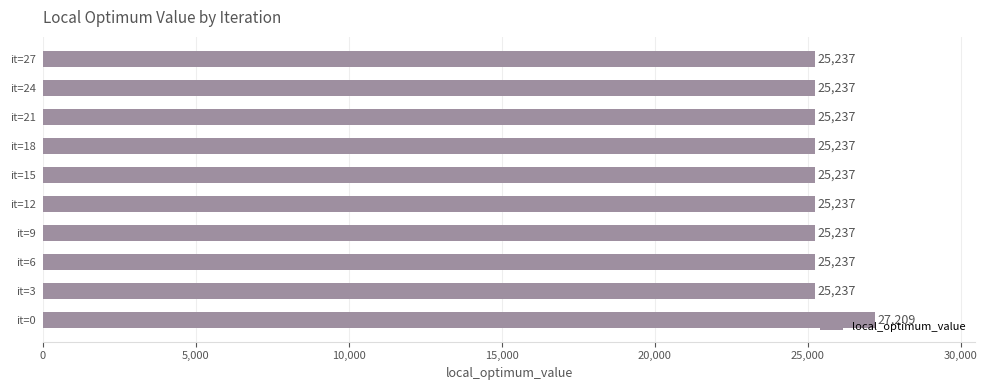

What is the average value?

25434